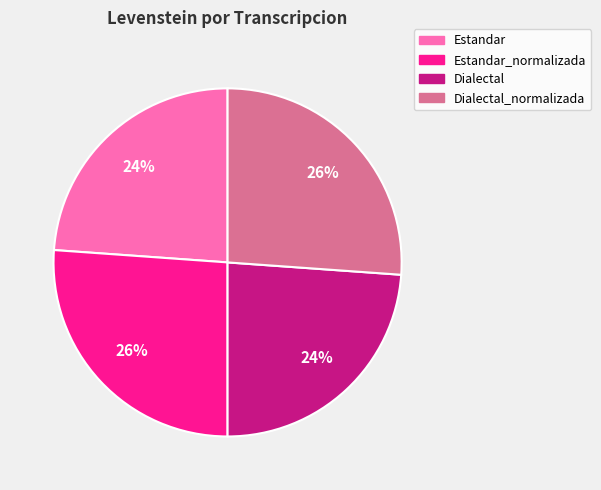

Does any single category account for the majority?

No